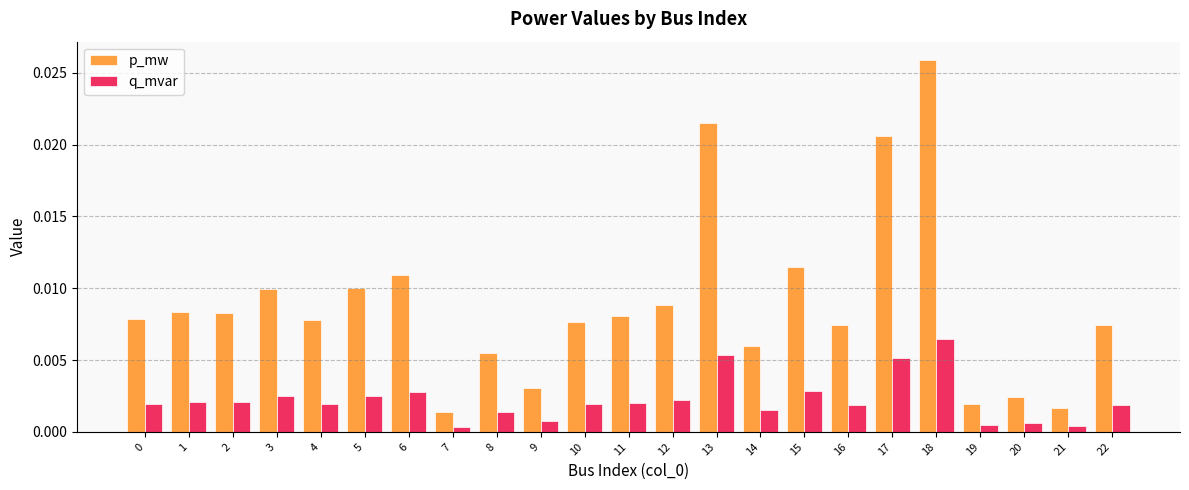

Rank the series at 3 from lowest to highest value.

q_mvar, p_mw